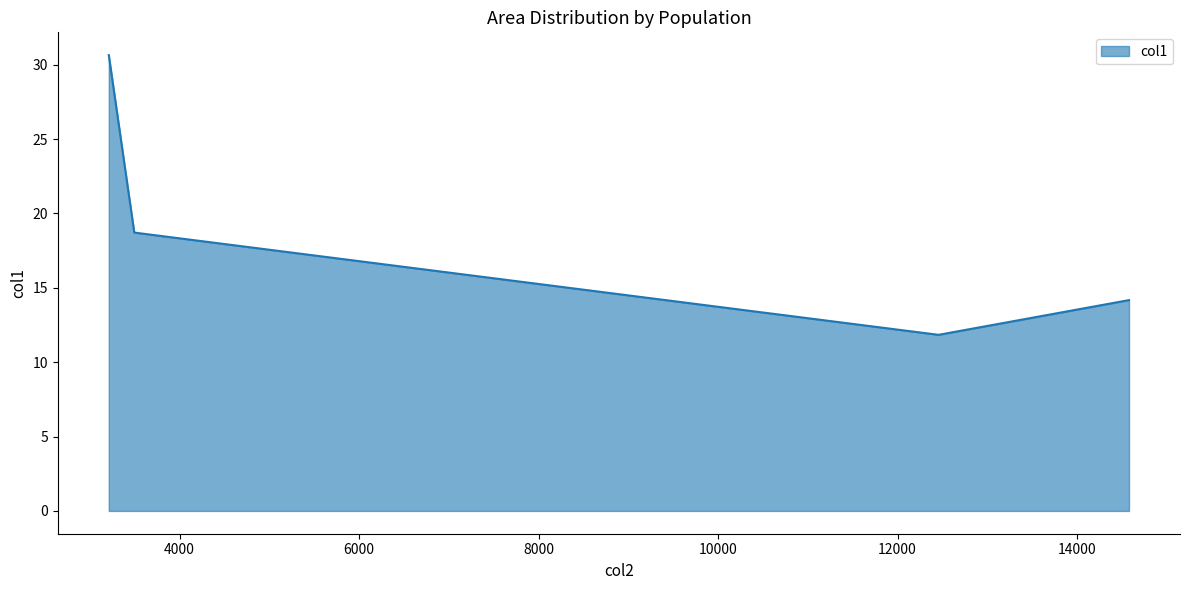

What is the minimum value shown in the chart?

11.8